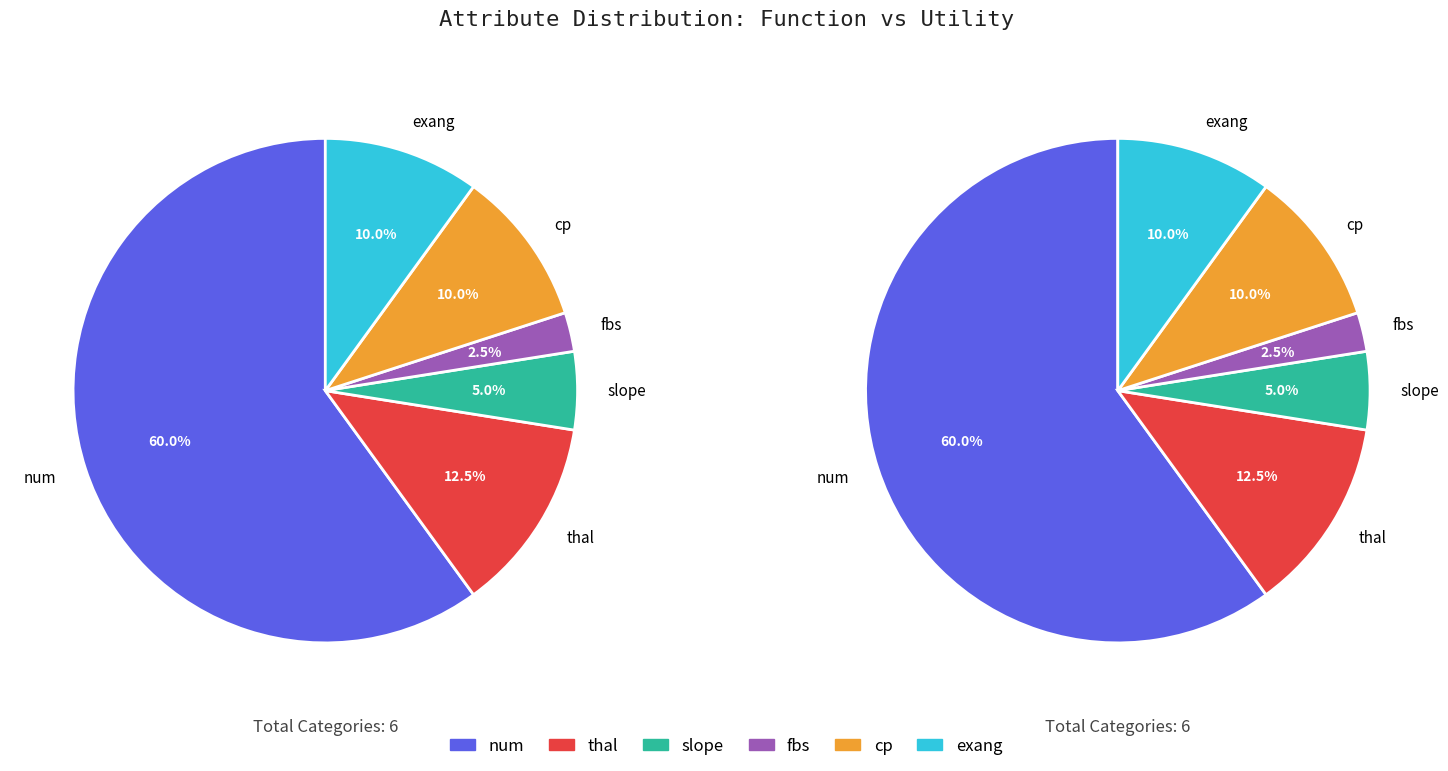

Which category has the smallest portion of the pie?

fbs